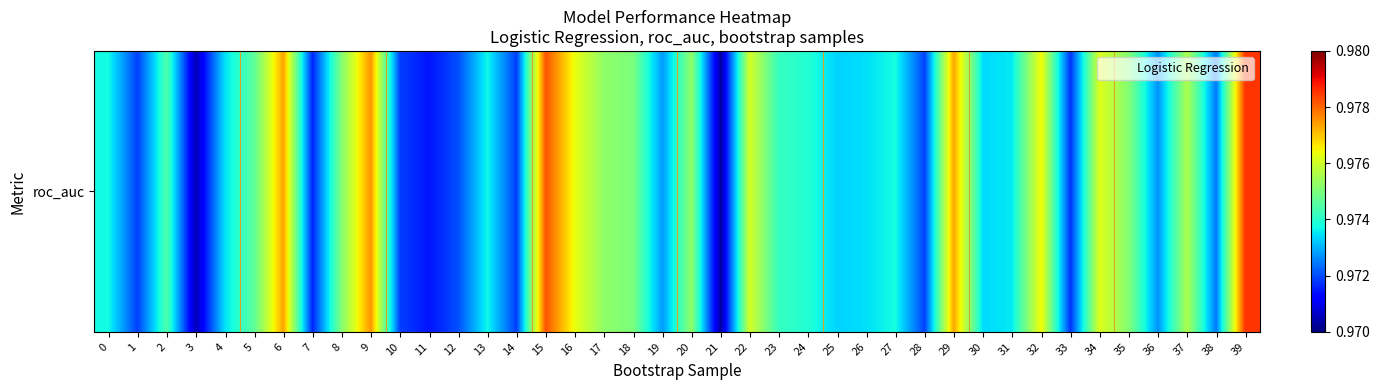

What is the maximum value shown in the chart?

1.0